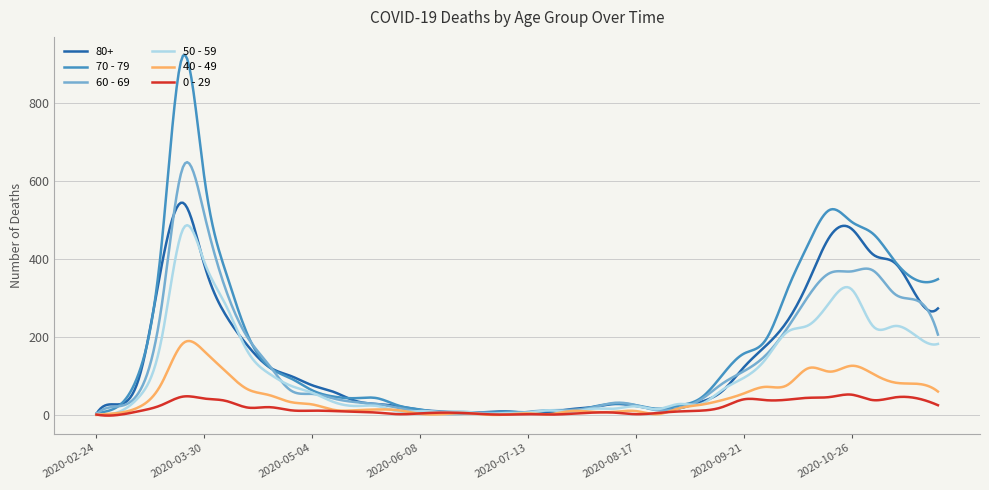

Which series has the largest range (max minus min)?

70 - 79